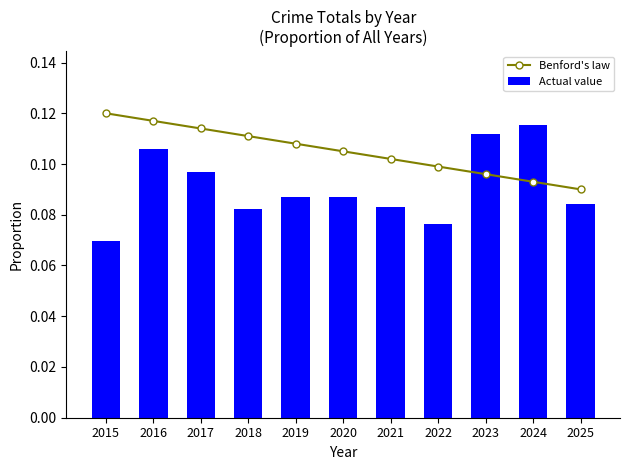

At how many categories does at least one series exceed 0?

11